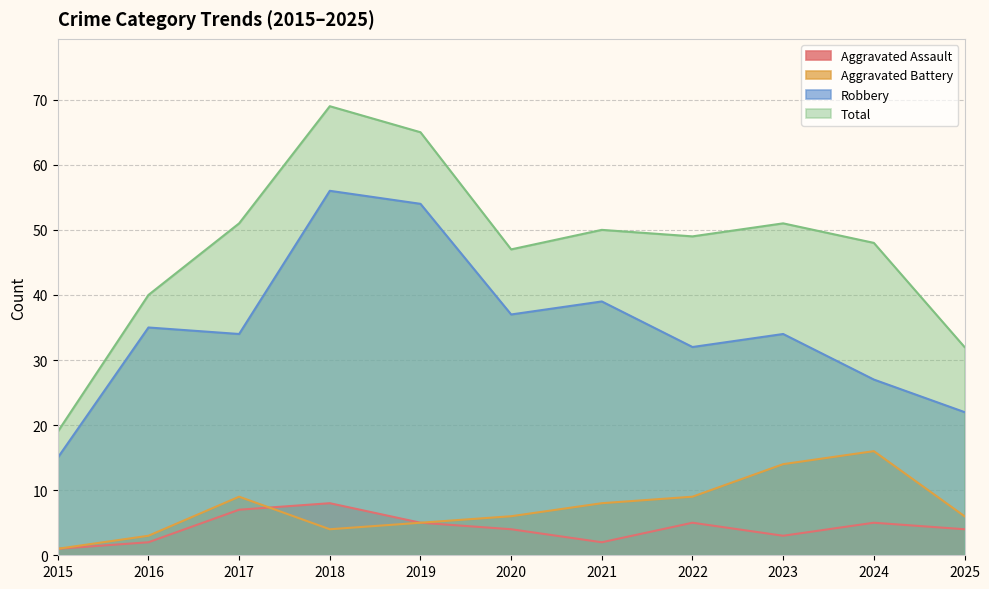

What is the average value of the Total series?

47